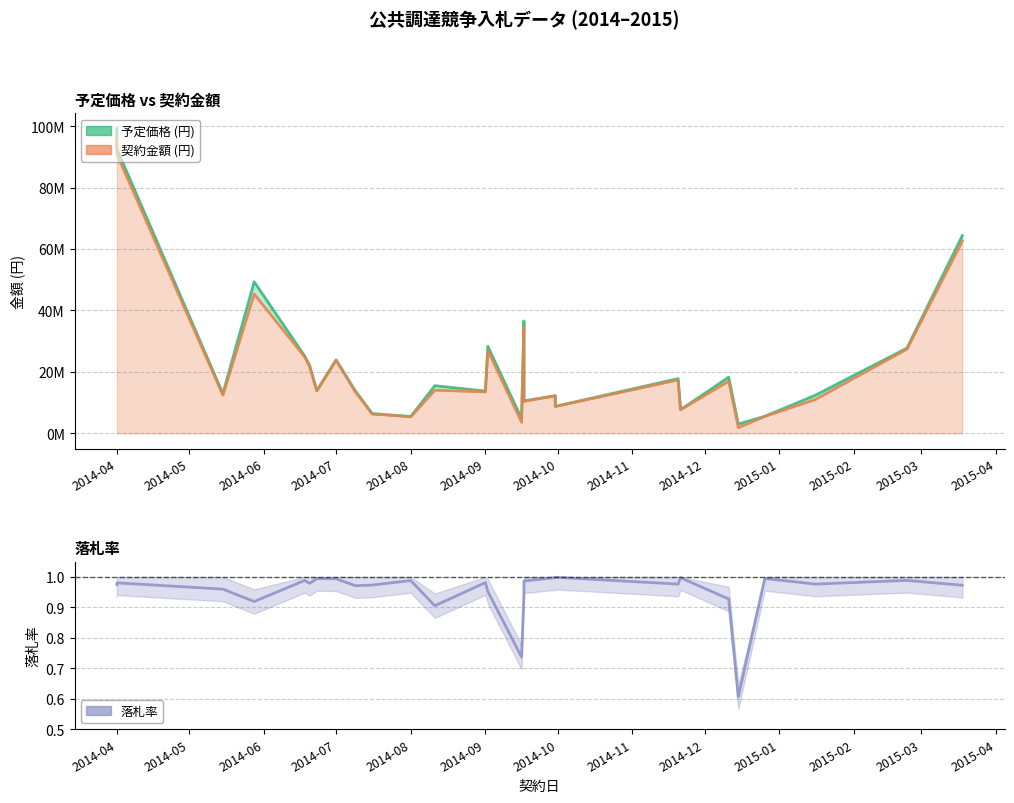

What is the difference between the maximum and minimum values in the 予定価格 (円) series?

96249600.0